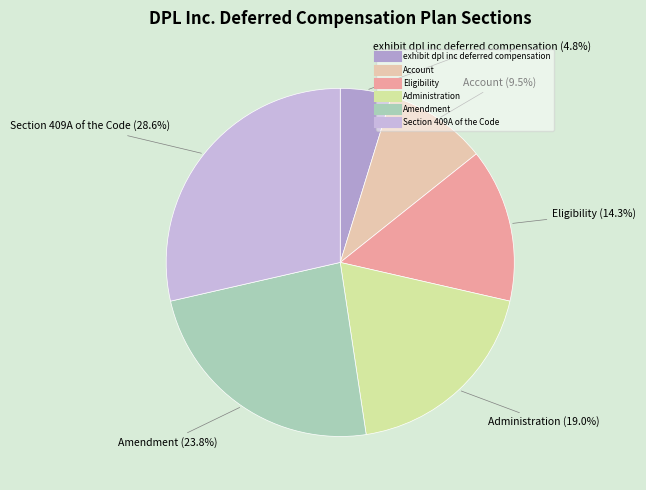

Is it true that Amendment is 37% of the pie?

False